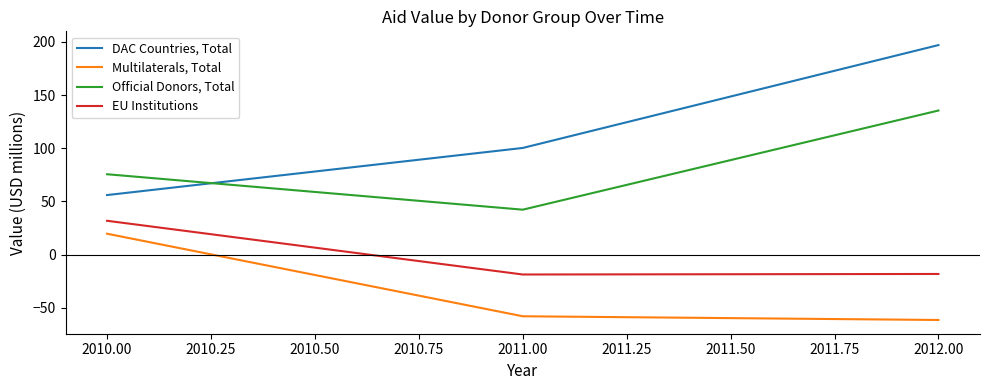

At which category is the sum across all series the highest?

2012.00